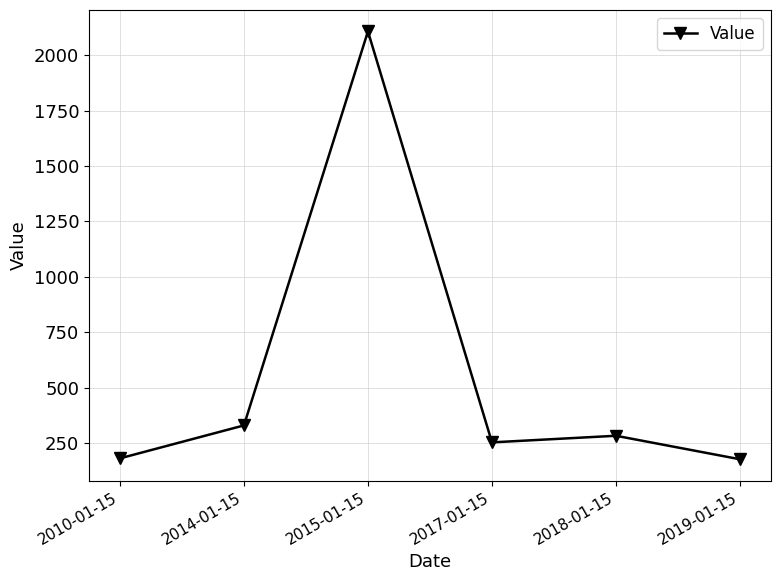

What is the smallest value displayed?

176.3